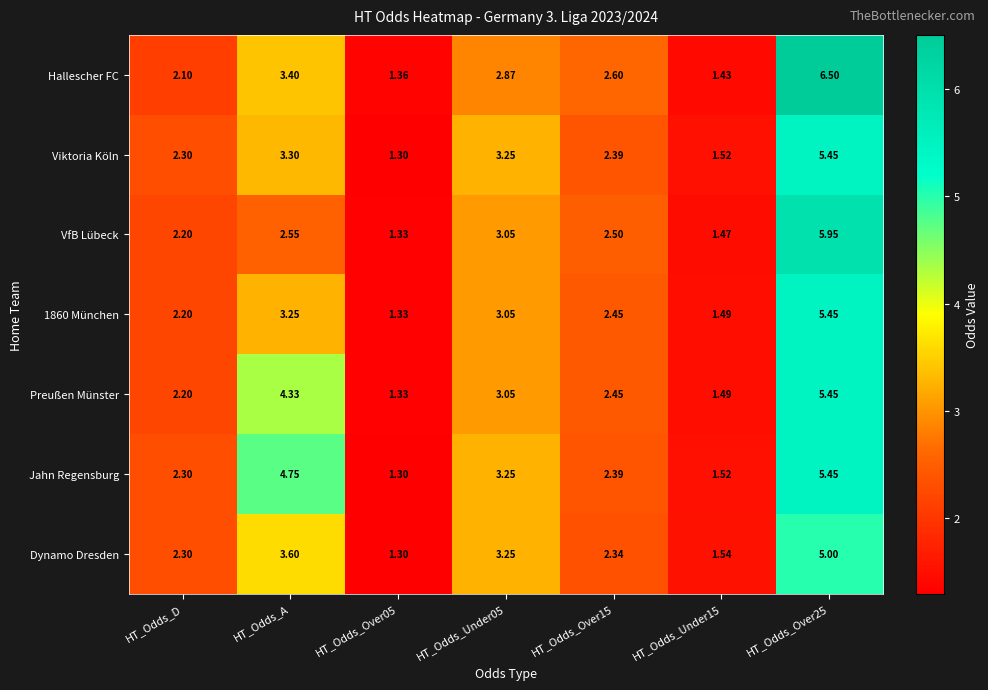

Which series has the largest total across all categories?

Jahn Regensburg